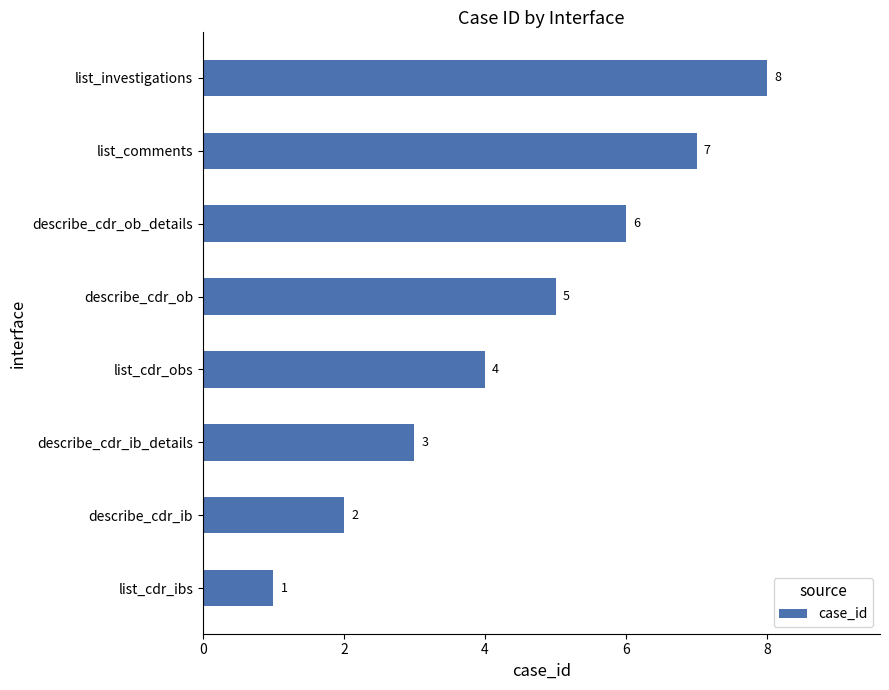

At which category does the chart reach its peak across all series?

list_investigations